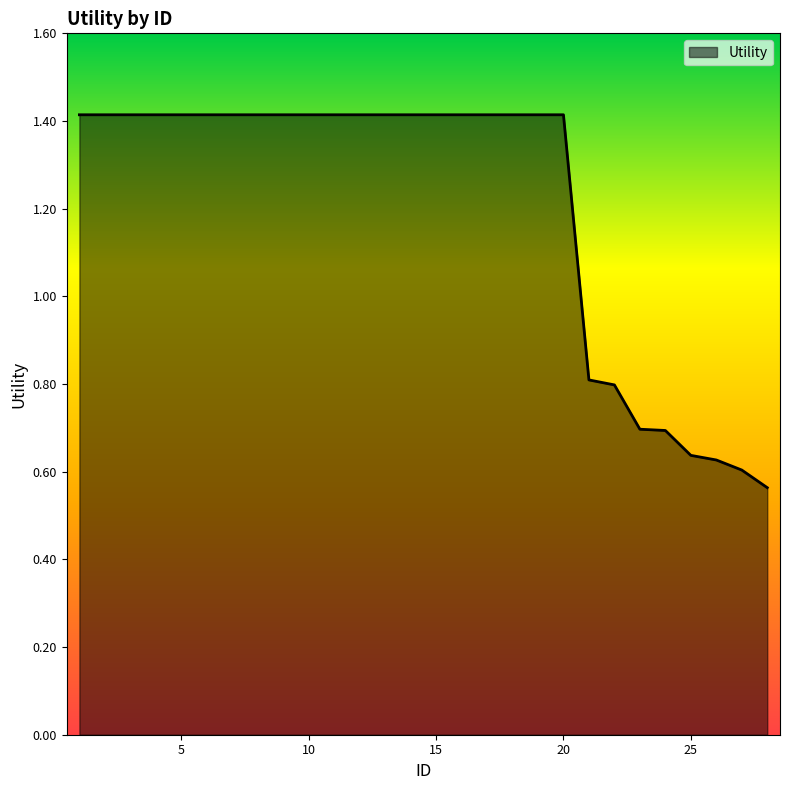

What is the maximum value shown in the chart?

1.4